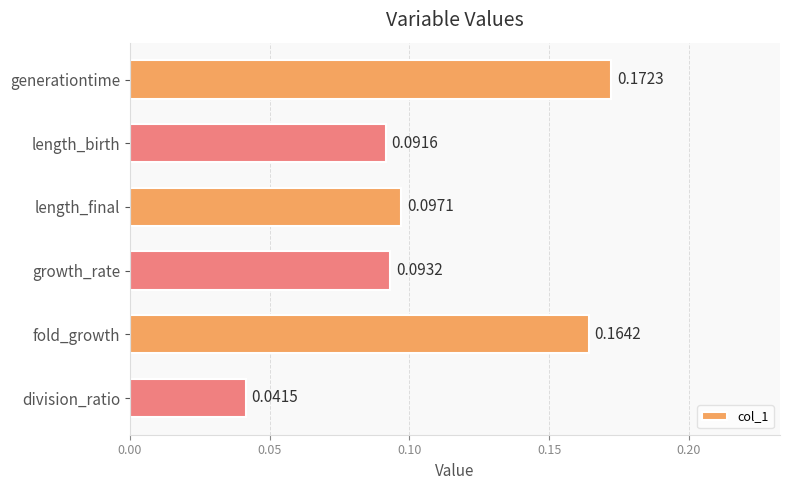

At which category does the chart reach its minimum across all series?

division_ratio